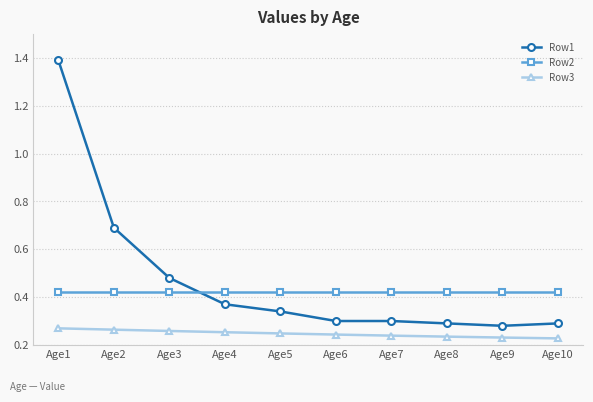

Rank the series by their maximum value, from highest to lowest.

Row1, Row2, Row3